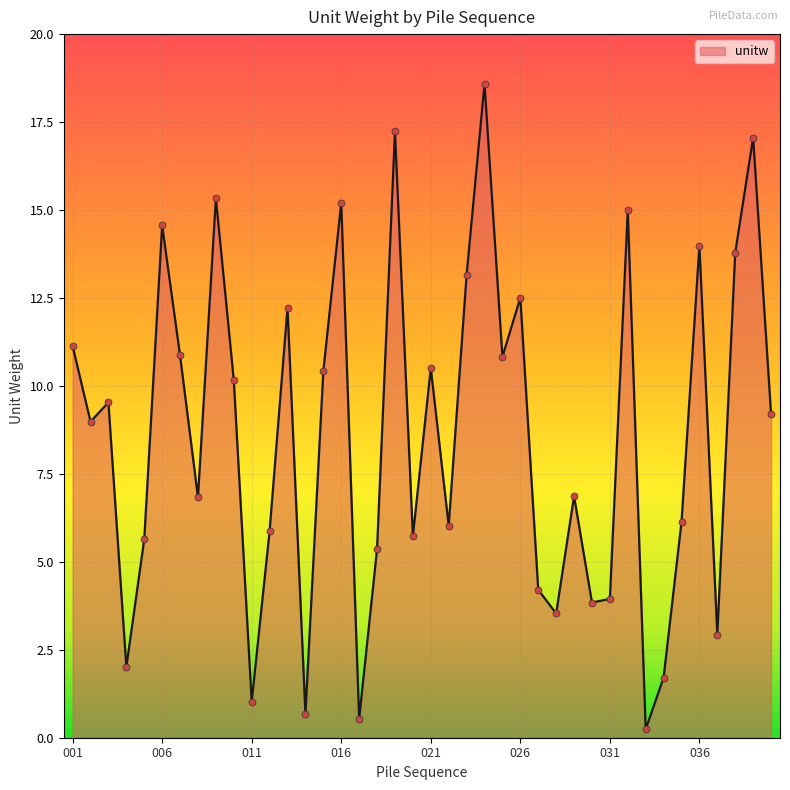

What is the greatest value displayed?

18.6